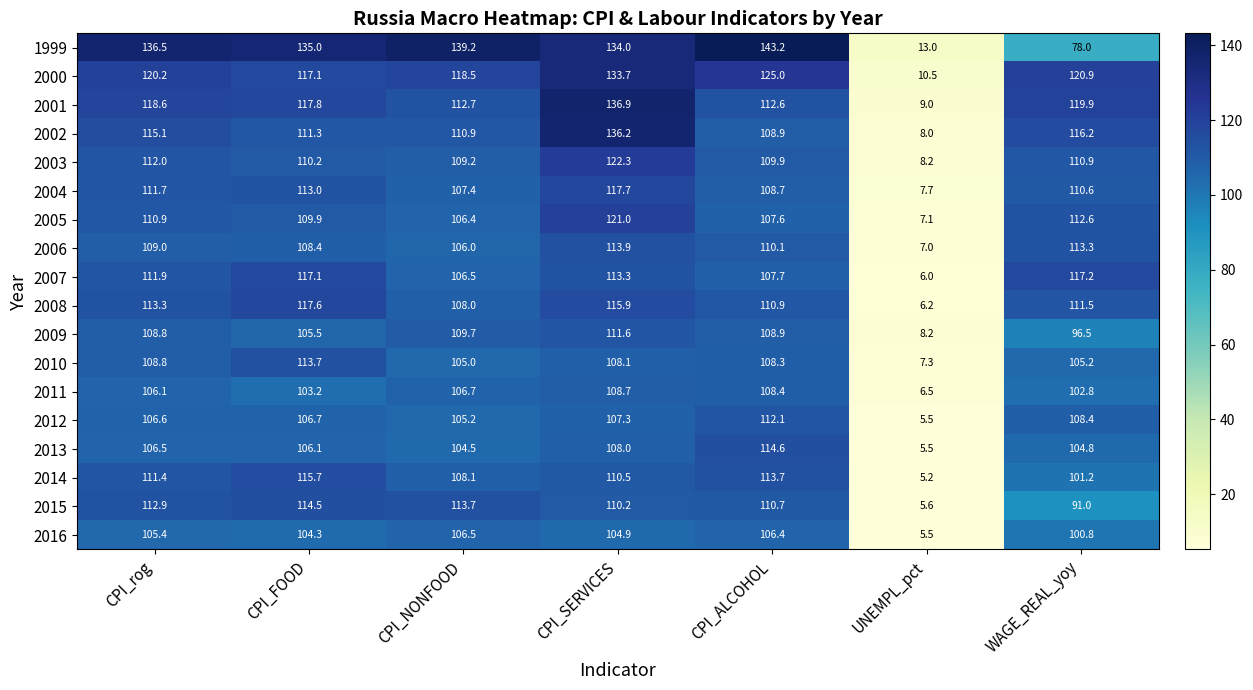

The value of 2001 at CPI_SERVICES is 75.2. True or false?

False